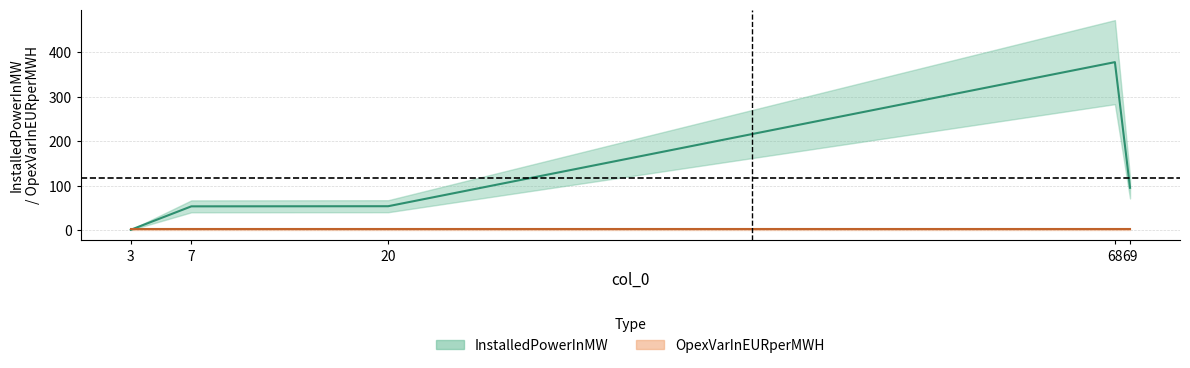

The chart shows a value of 0.3 at 3. True or false?

False